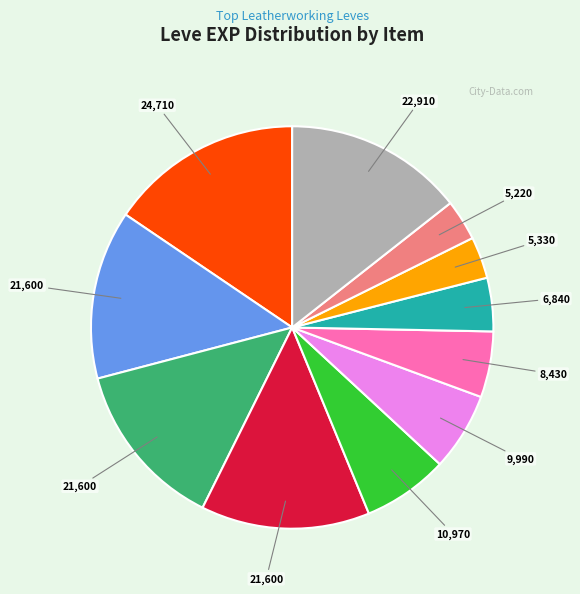

Does any single category account for the majority?

No